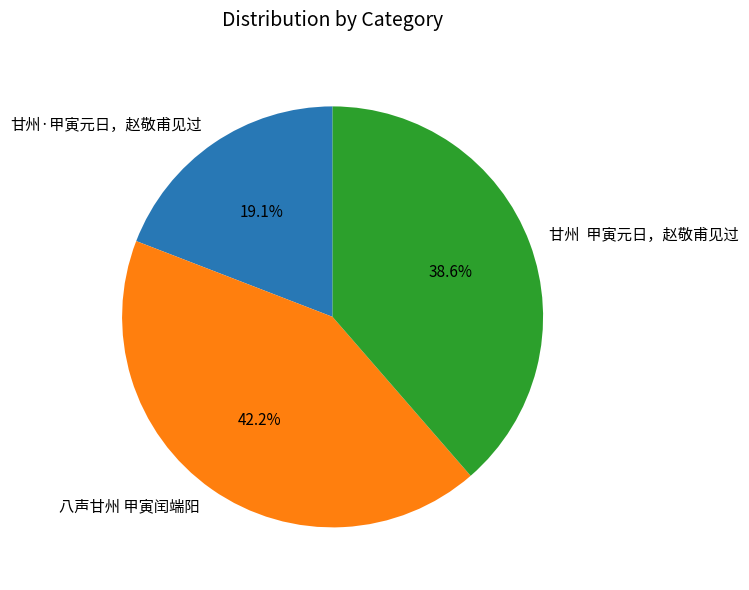

Is there a majority slice in this chart?

No